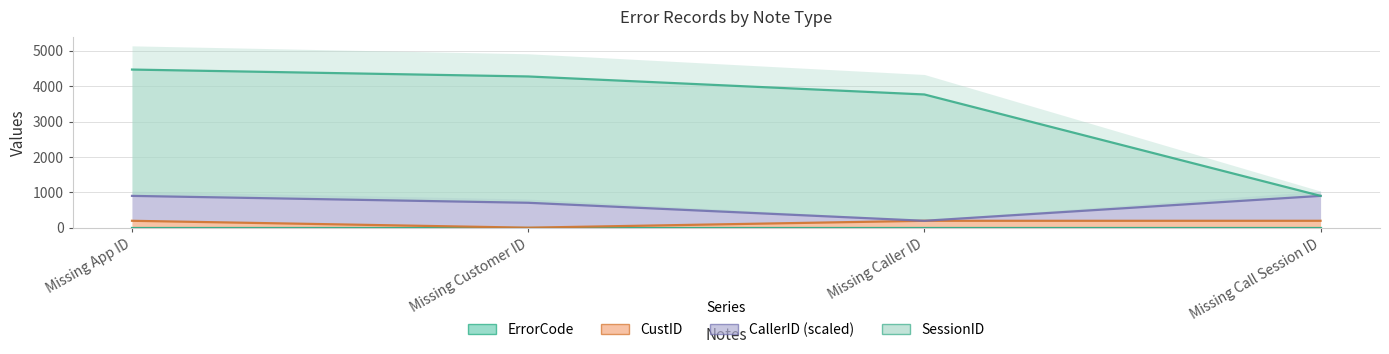

What is the minimum value shown in the chart?

1.0